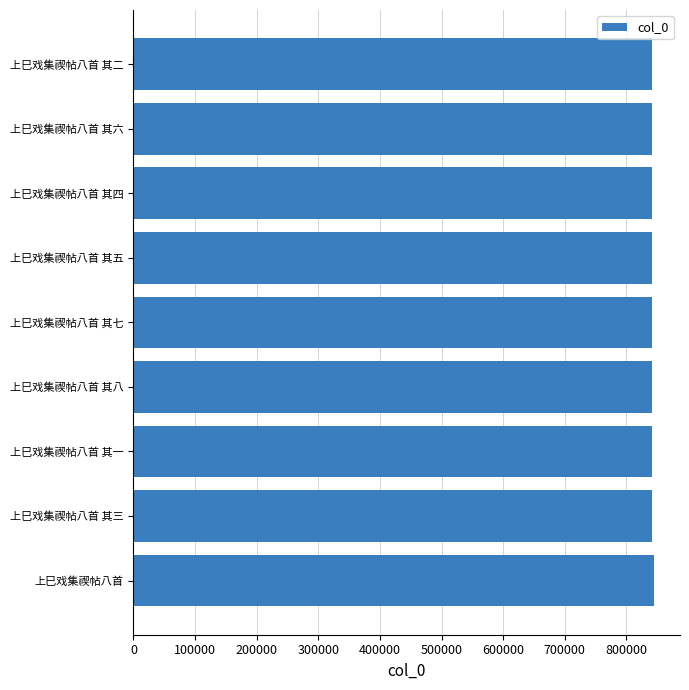

What is the greatest value displayed?

844798